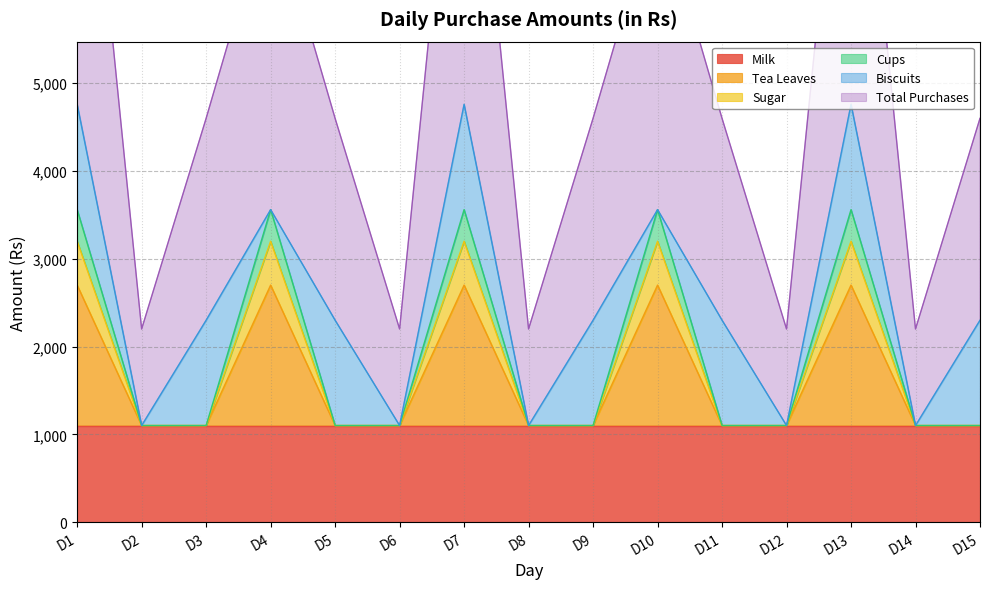

True or false: Total Purchases and Sugar intersect in this chart.

False